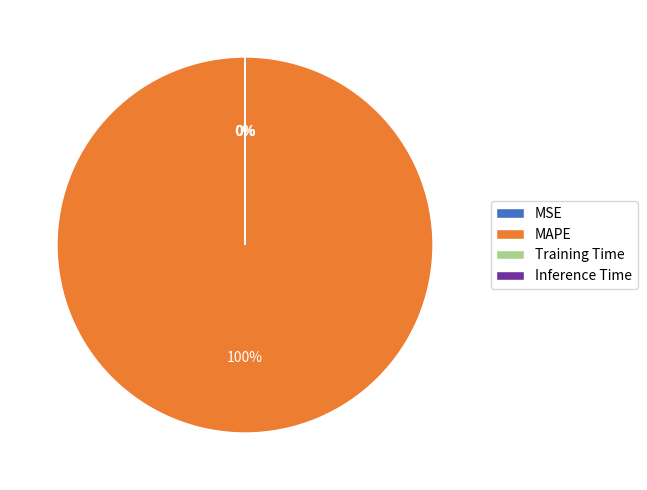

True or false: Inference Time accounts for 0% of the total.

True